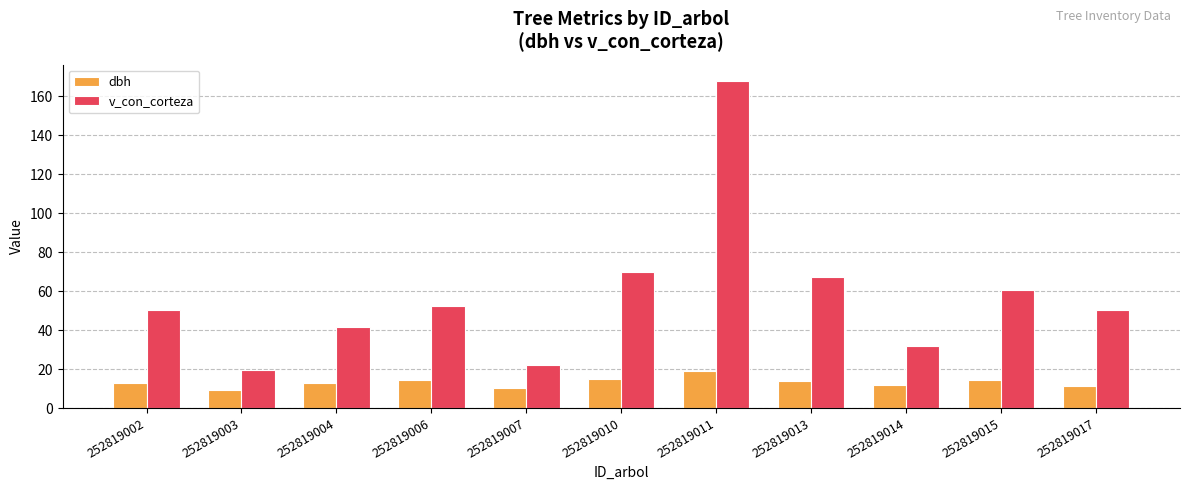

How many data points does each series have?

11